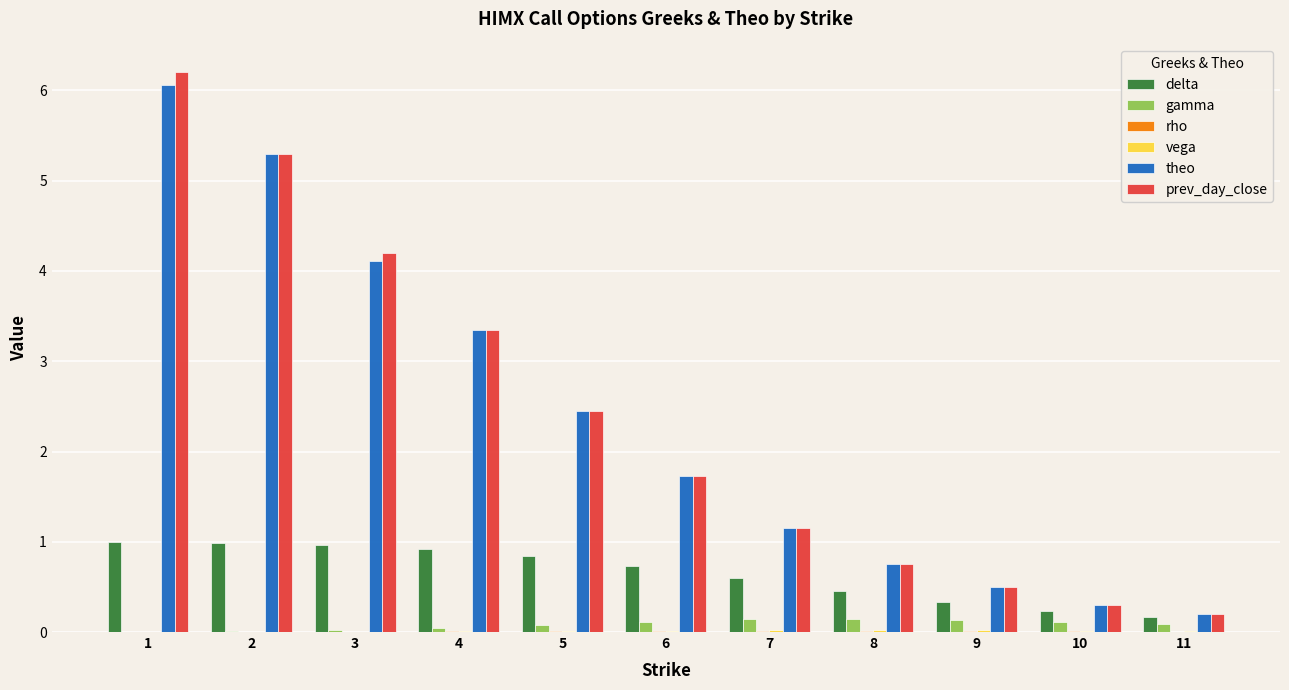

The value of prev_day_close at 3 is 4.2. True or false?

True